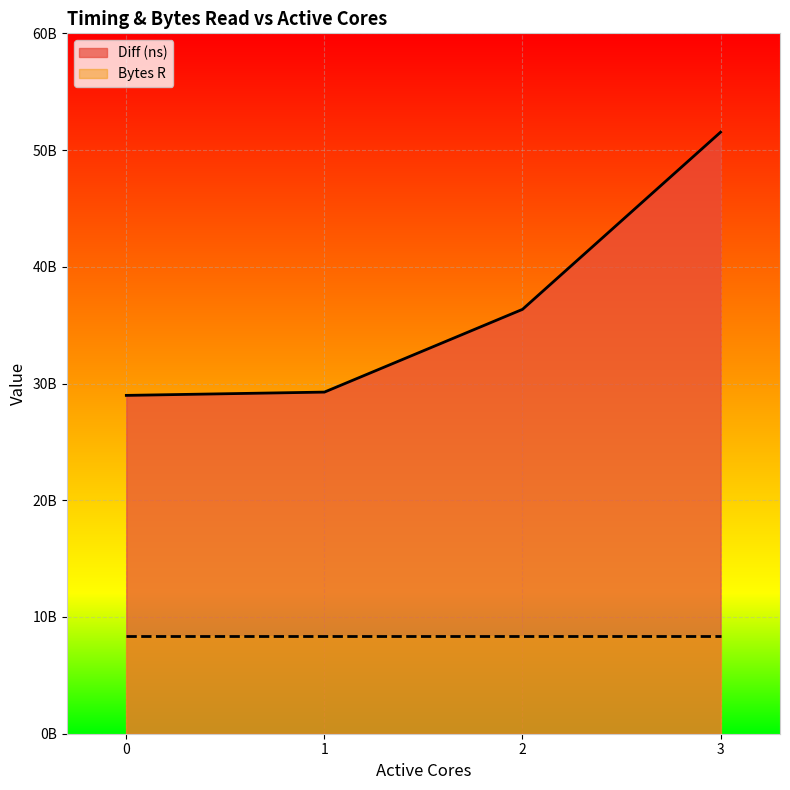

At which category does the chart reach its peak across all series?

3